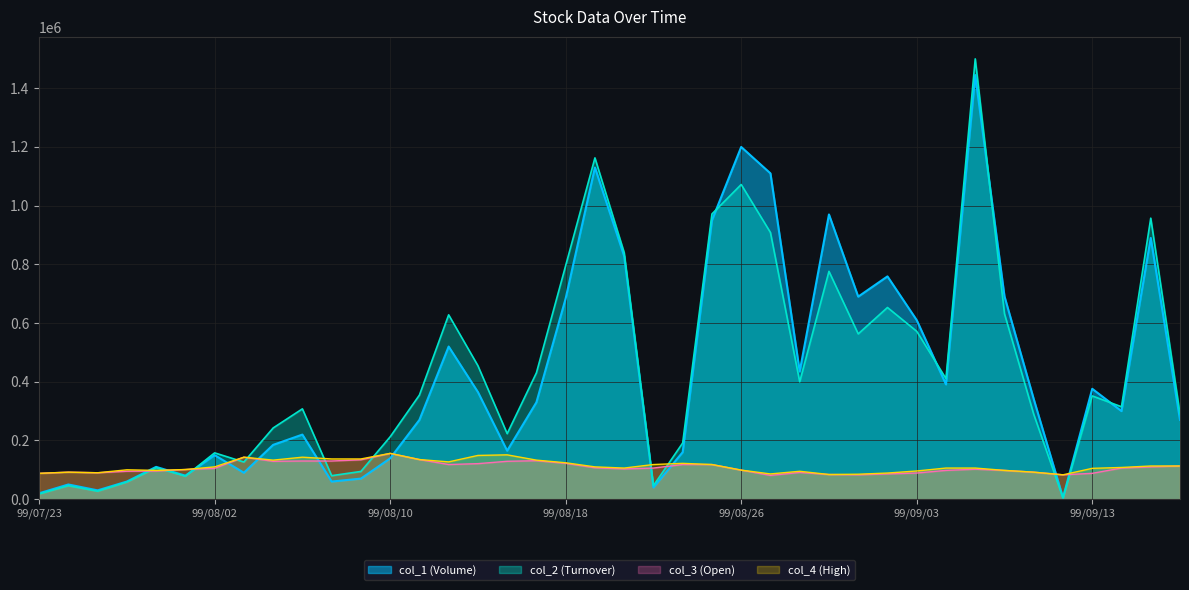

Which series has the largest total across all categories?

col_2 (Turnover)